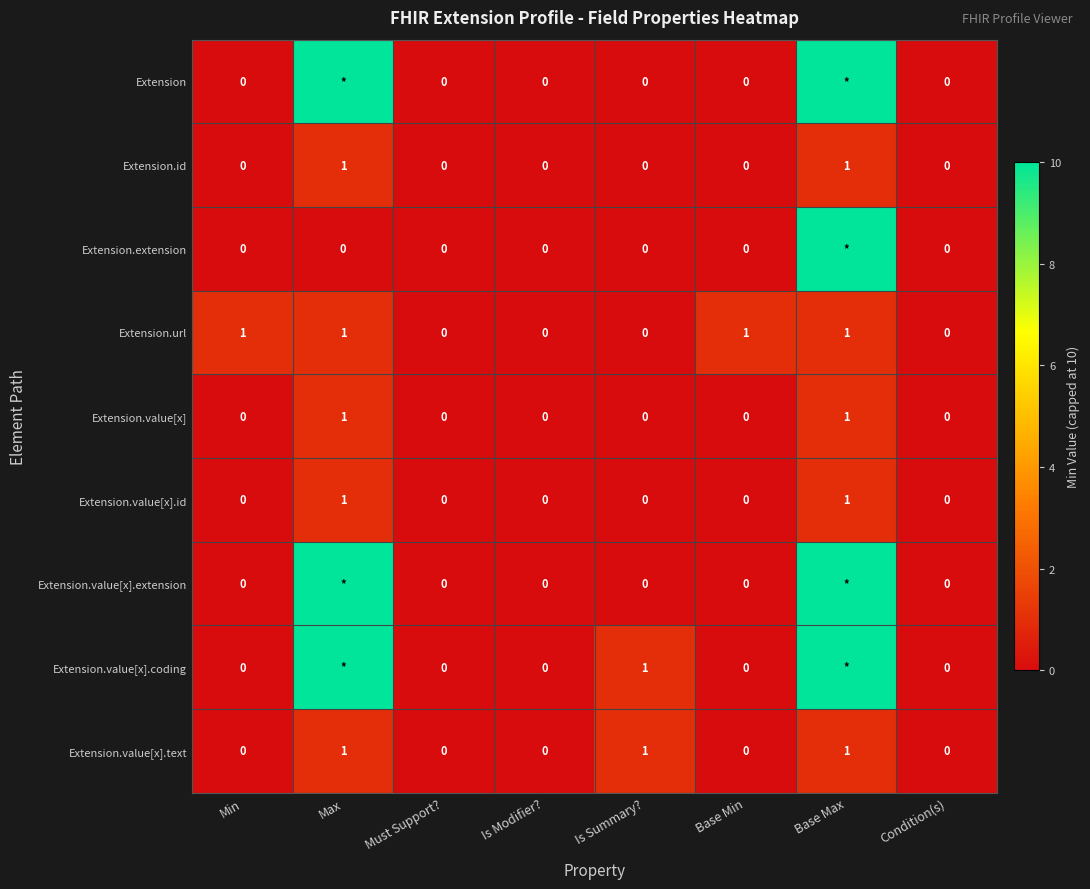

True or false: Extension.value[x] has a value of 0 at Is Summary?.

True